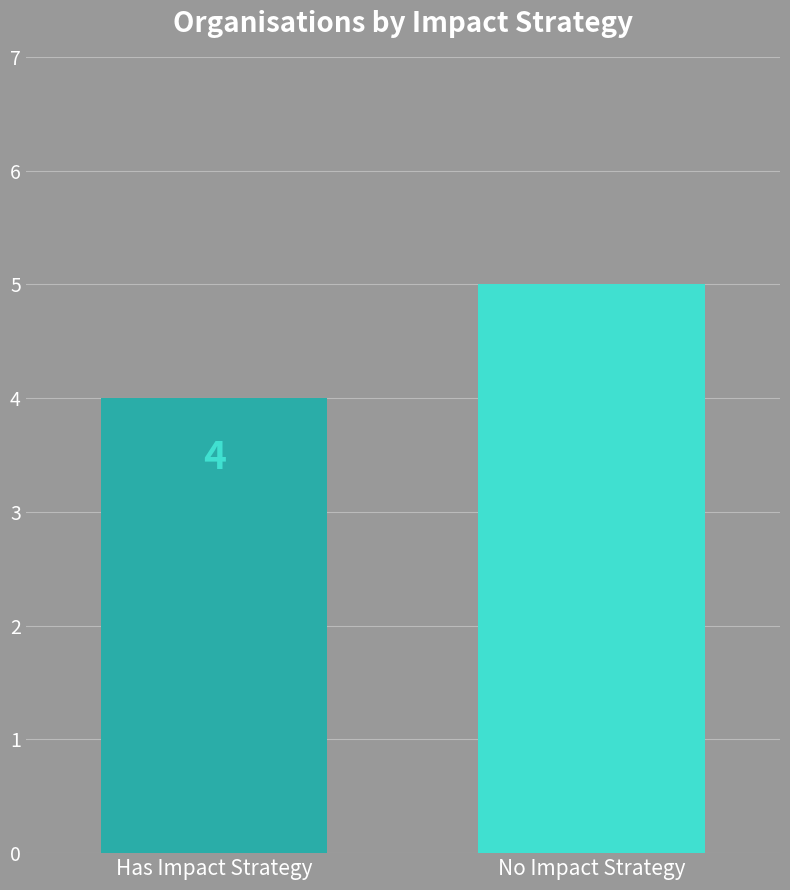

How many distinct data groups are displayed?

1